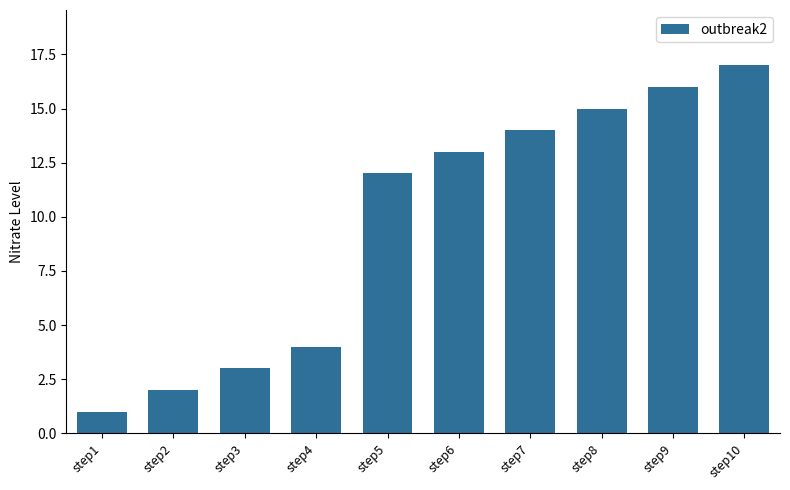

Are the bars horizontal?

No